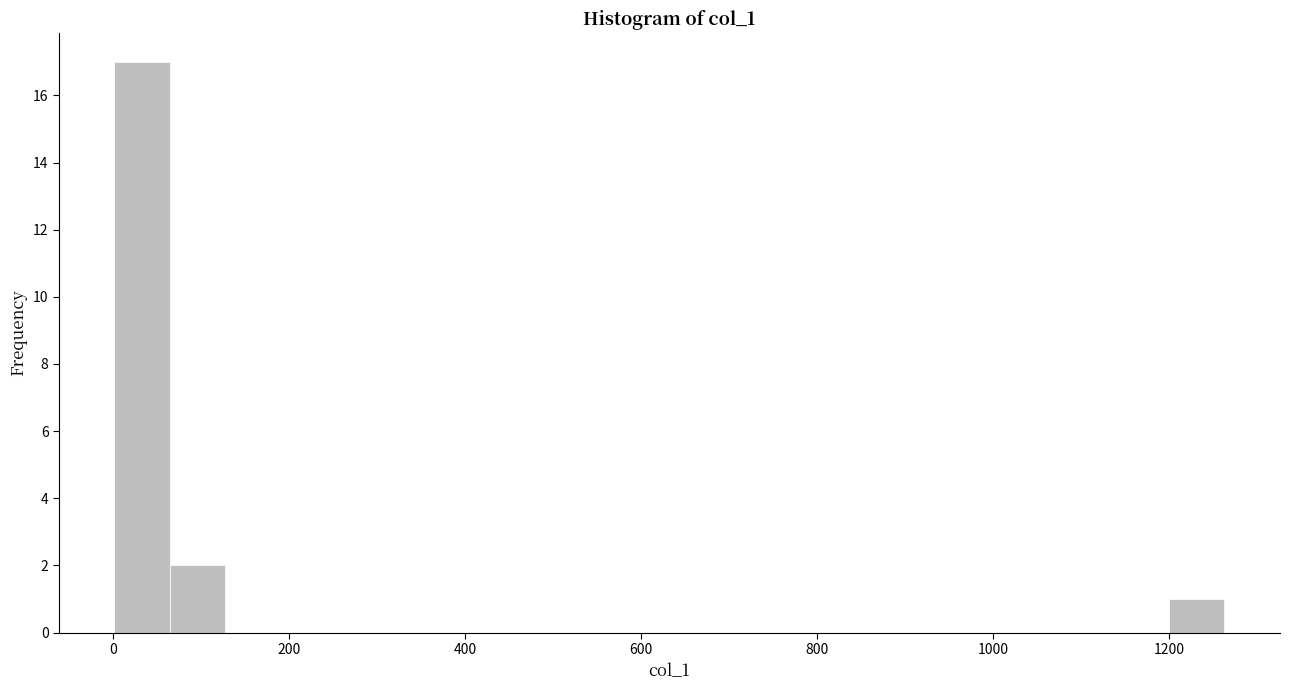

Around what value on the x-axis is the tallest bar? Give the approximate position of its centre, as read against the axis.

40